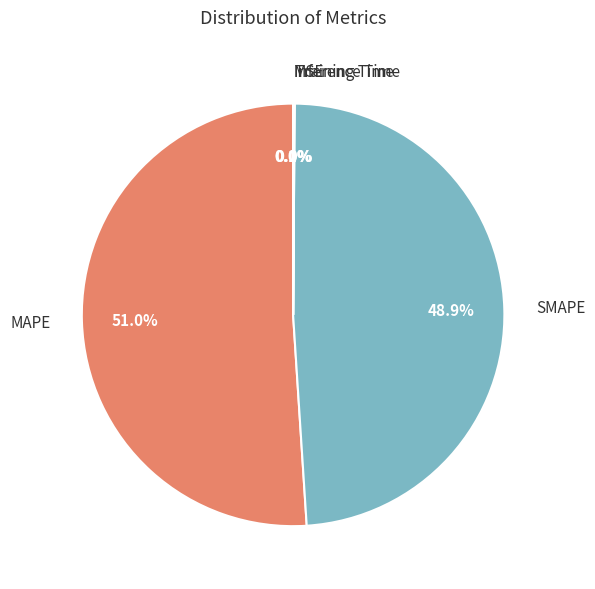

Does any single category account for the majority?

Yes